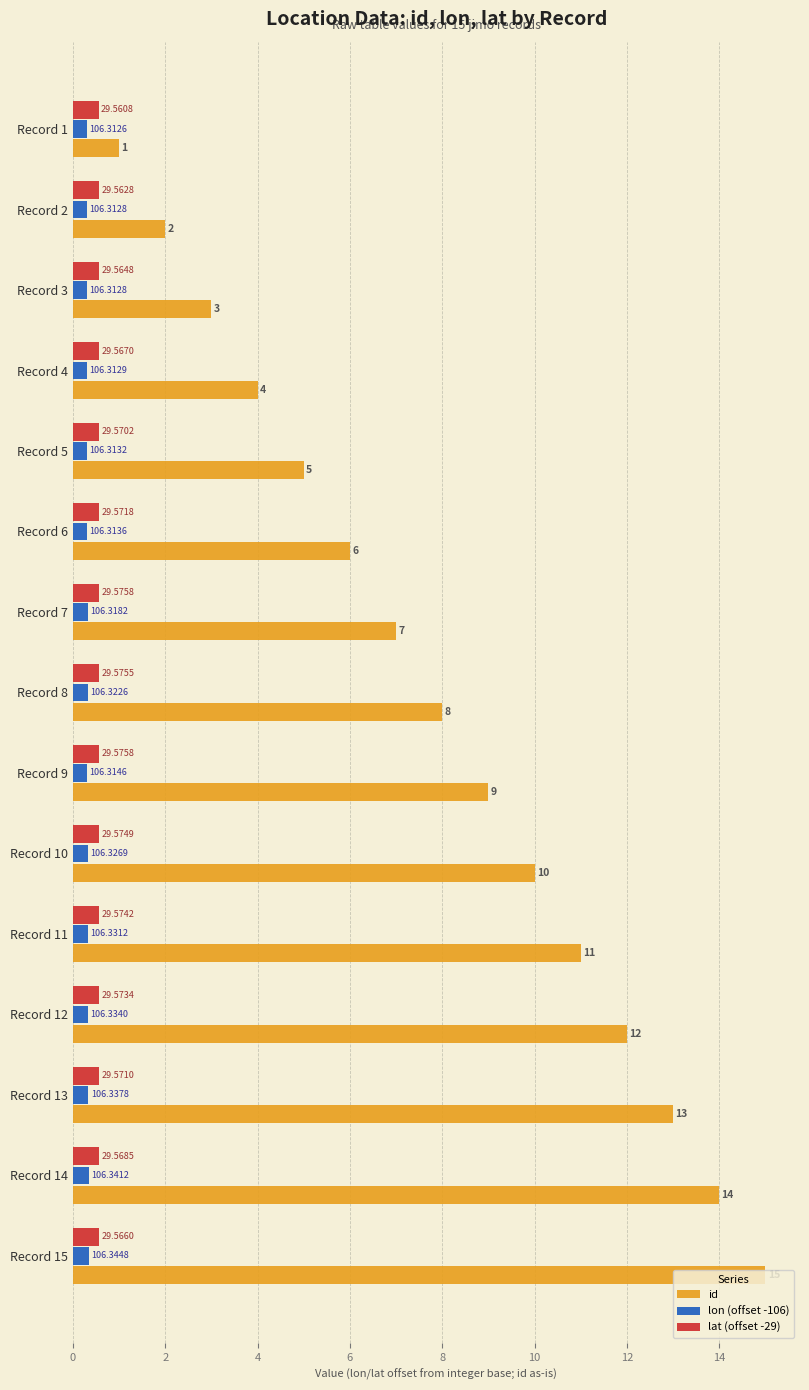

What are all the series names shown in the legend?

id, lon (offset -106), lat (offset -29)